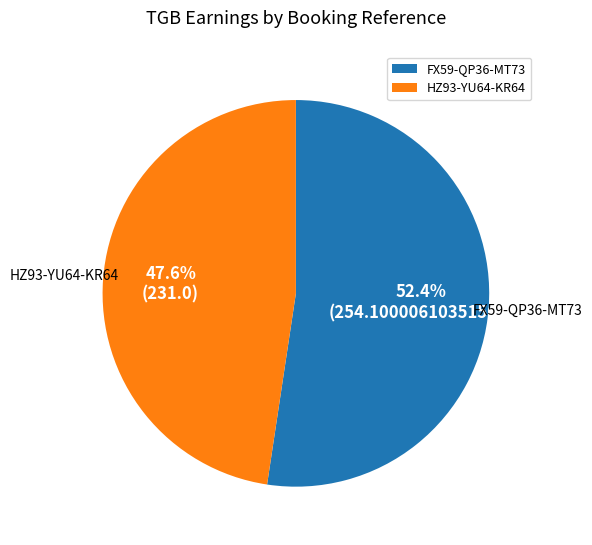

To the nearest percent, what is the difference between the HZ93-YU64-KR64 and FX59-QP36-MT73 slice percentages?

5%